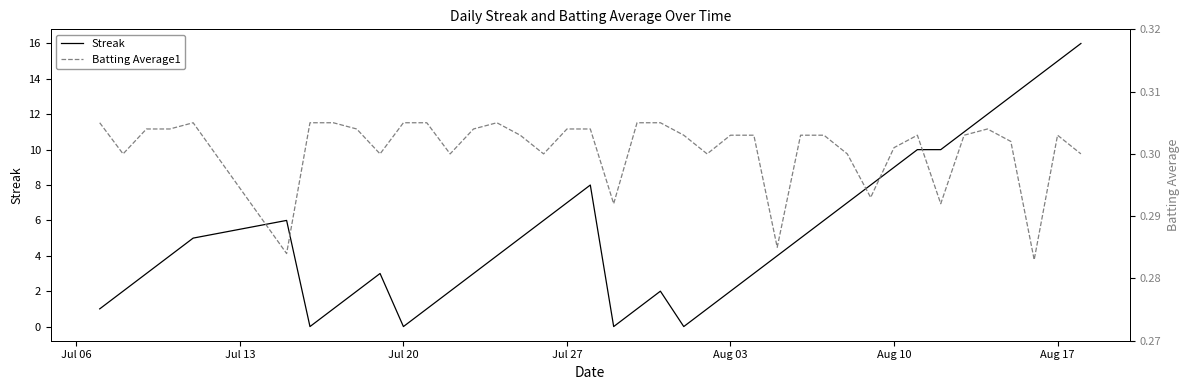

True or false: Streak has more than 0 interior local peaks.

True